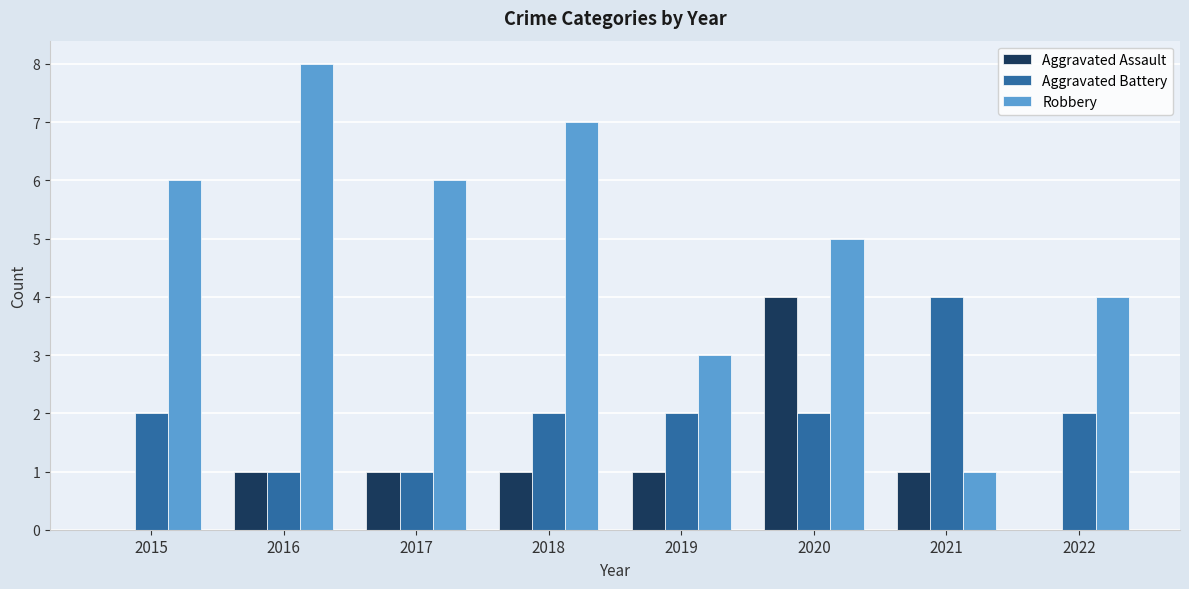

How many distinct data groups are displayed?

3